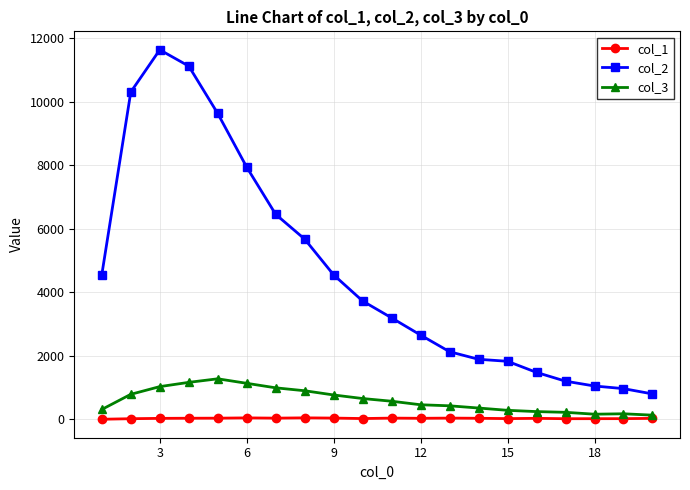

Which series has the largest total across all categories?

col_2